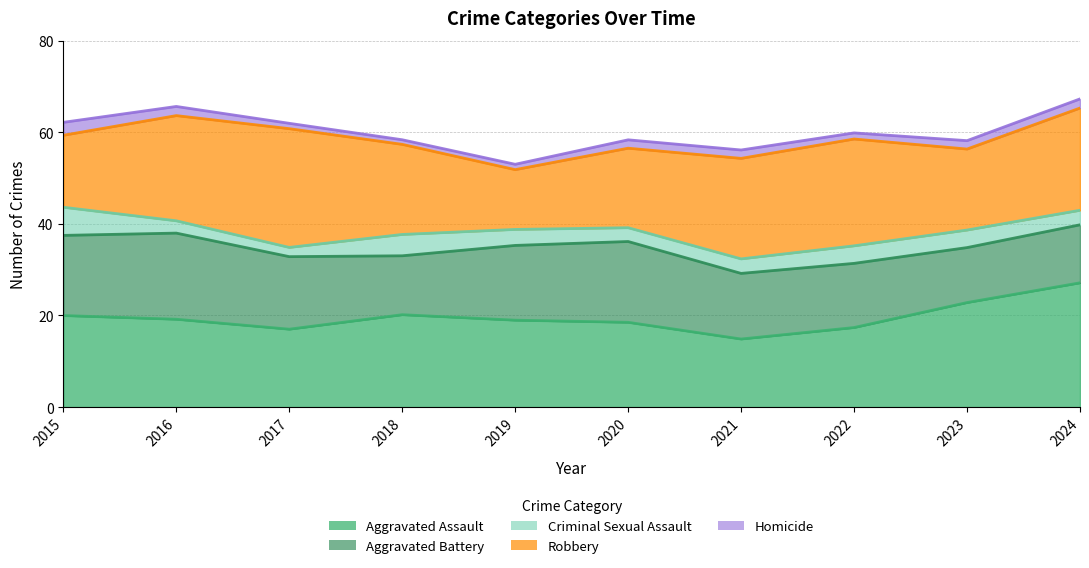

True or false: Robbery has a value of 39 at 2016.

False